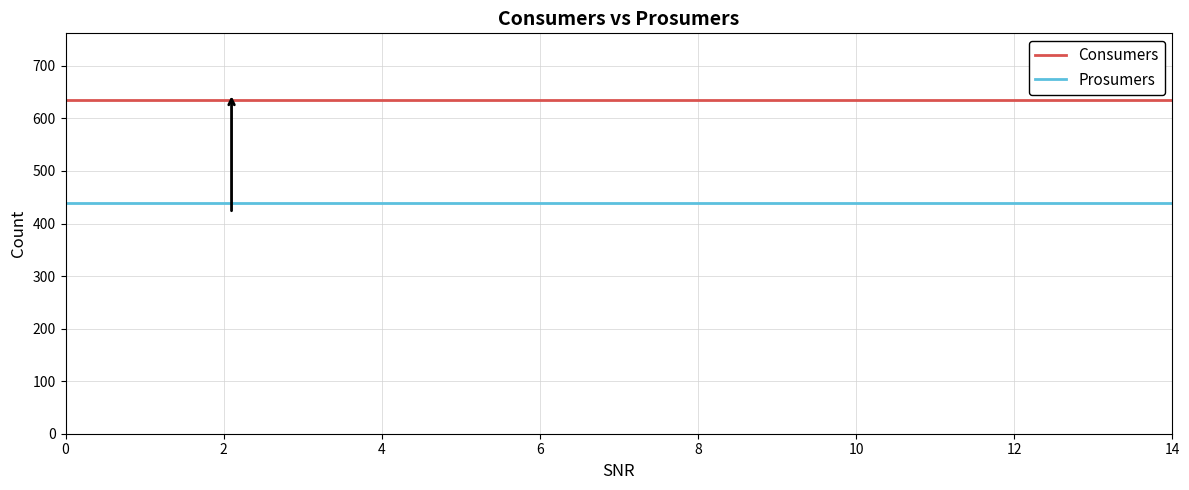

Rank the series by their maximum value, from lowest to highest.

Prosumers, Consumers